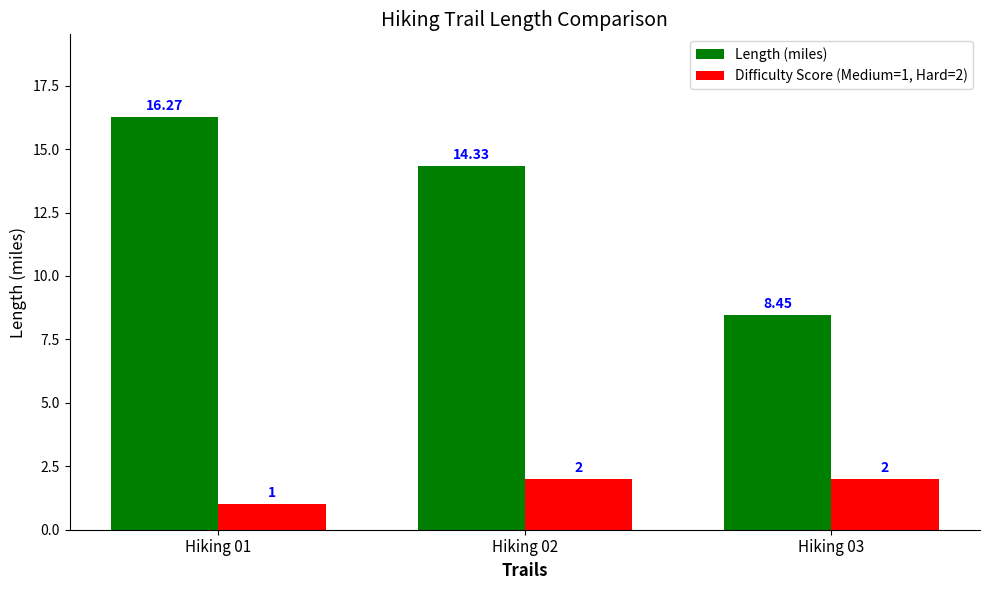

What is the average value of the Length (miles) series?

13.0